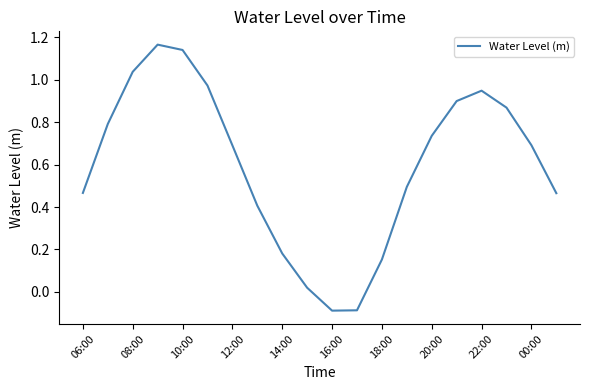

What is the difference between the maximum and minimum values?

1.3